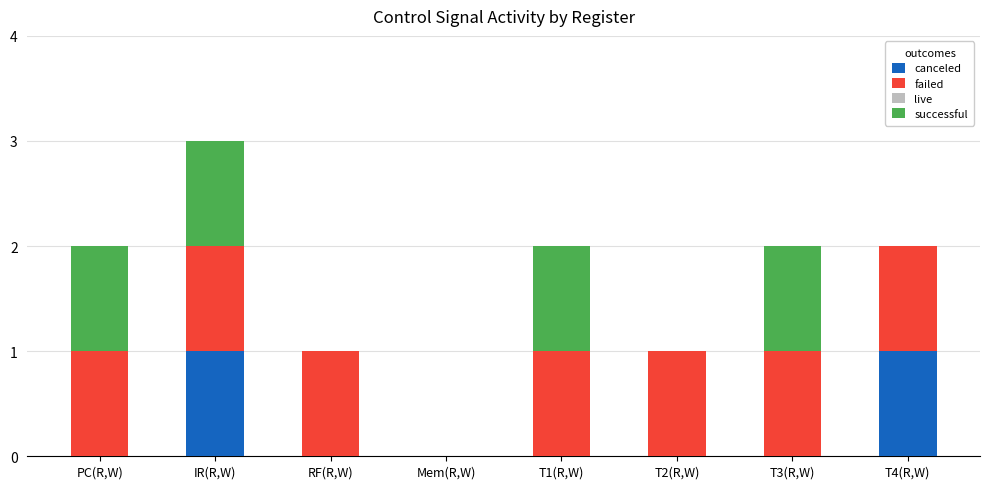

The value of canceled at RF(R,W) is 0. True or false?

True